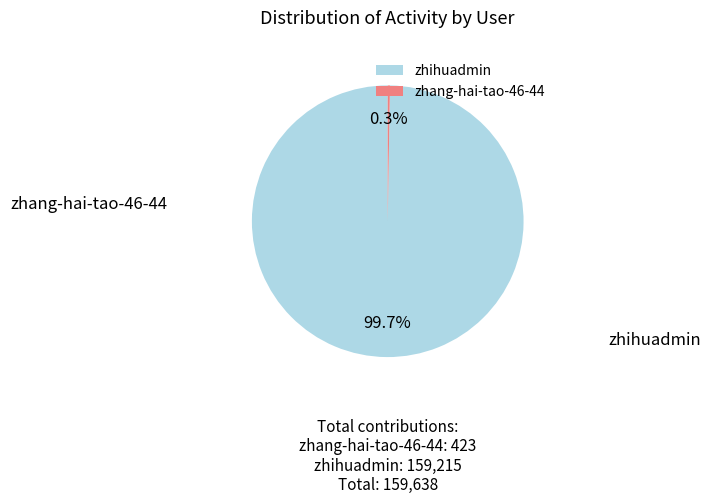

To the nearest percent, what is the average slice percentage?

50%